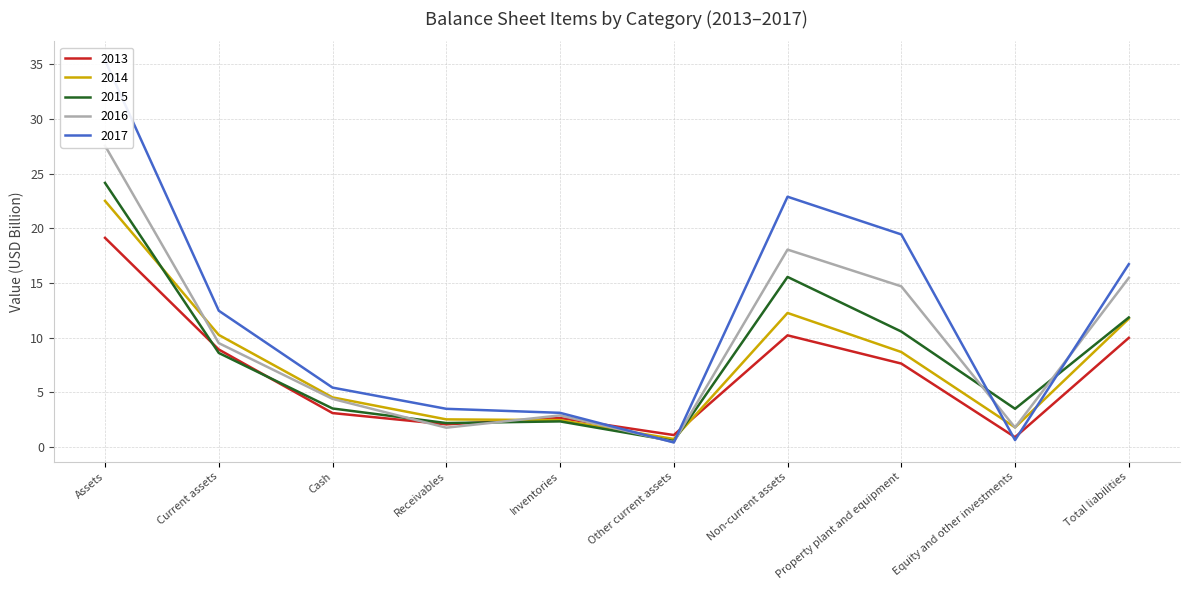

Rank the series by their maximum value, from highest to lowest.

2017, 2016, 2015, 2014, 2013